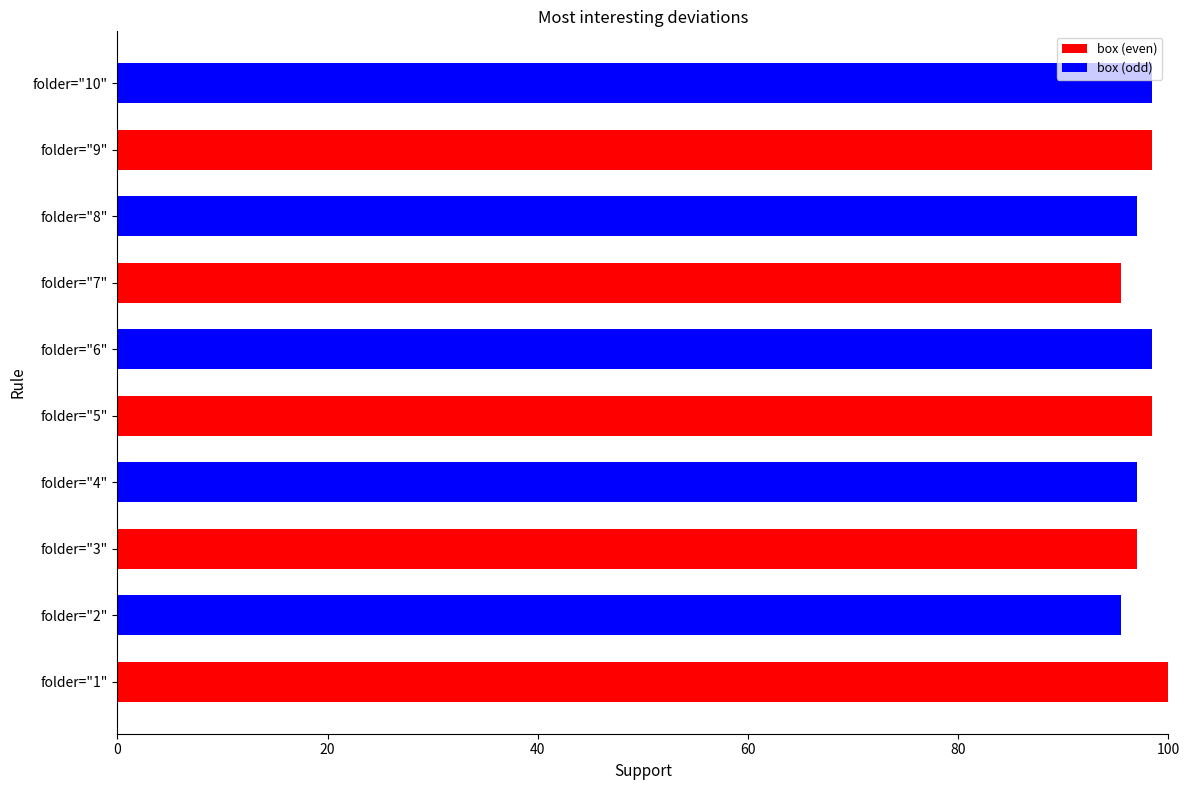

Approximately how many times larger is the value at folder="2" compared to folder="3"?

1.0